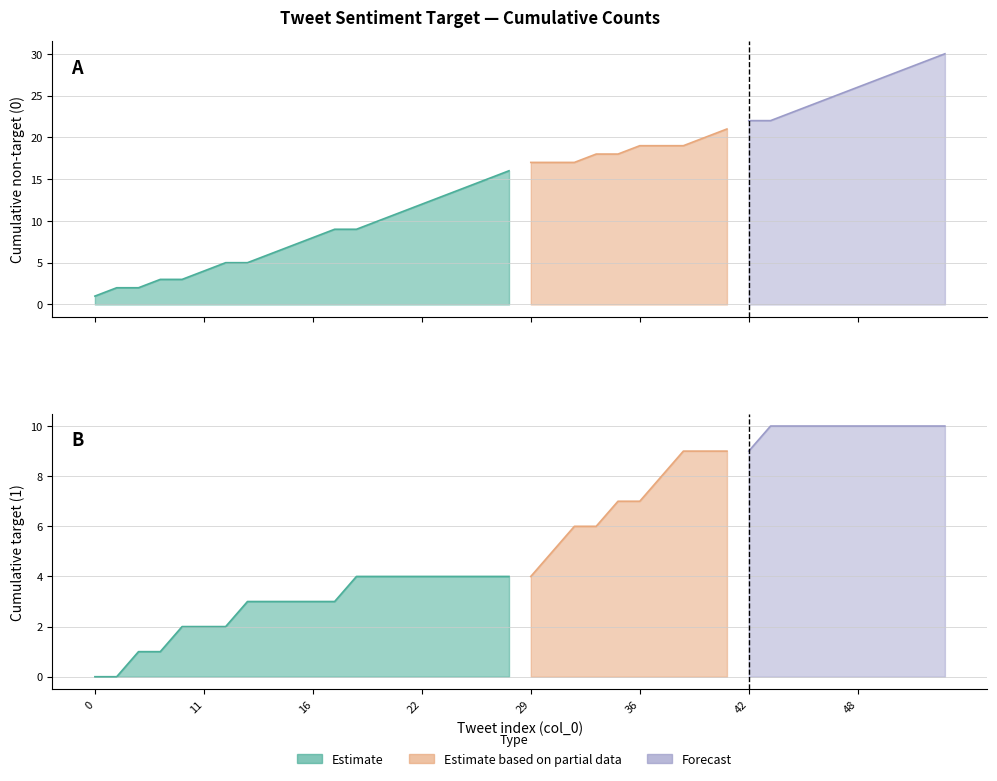

True or false: target and cumulative_non_target cross at least once.

False